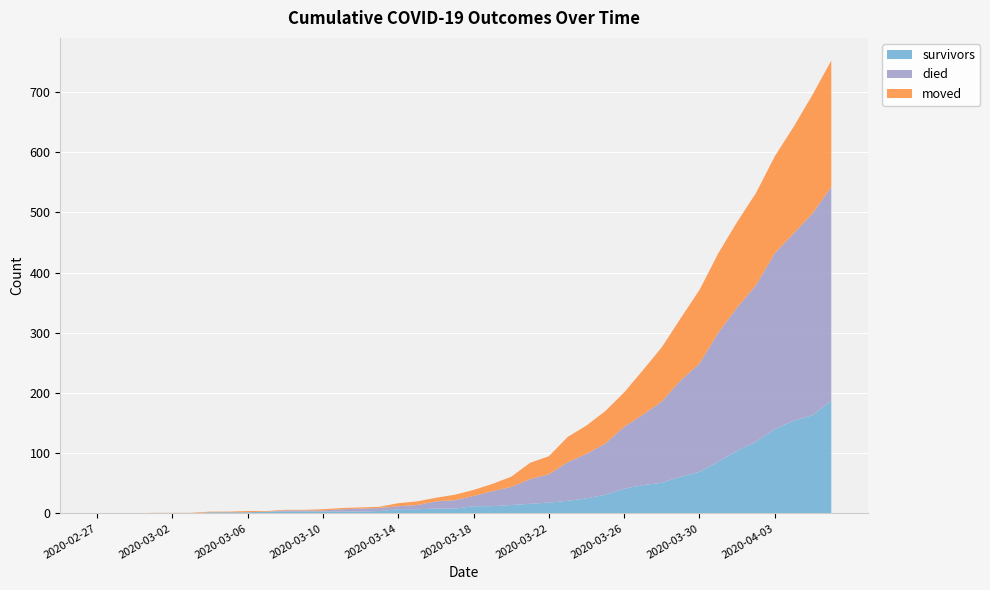

Reading right to left, transcribe all the data shown in this chart.

survivors: 2020-04-06=187	2020-04-05=163	2020-04-04=154	2020-04-03=140	2020-04-02=119	2020-04-01=104	2020-03-31=86	2020-03-30=69	2020-03-29=61	2020-03-28=51	2020-03-27=47	2020-03-26=41	2020-03-25=31	2020-03-24=25	2020-03-23=21	2020-03-22=18	2020-03-21=16	2020-03-20=14	2020-03-19=12	2020-03-18=12	2020-03-17=8	2020-03-16=8	2020-03-15=7	2020-03-14=7	2020-03-13=4	2020-03-12=3	2020-03-11=3	2020-03-10=3	2020-03-09=3	2020-03-08=3	2020-03-07=3	2020-03-06=2	2020-03-05=2	2020-03-04=2	2020-03-03=0	2020-03-02=0	2020-03-01=0	2020-02-29=0	2020-02-28=0	2020-02-27=0
died: 2020-04-06=355	2020-04-05=335	2020-04-04=311	2020-04-03=292	2020-04-02=260	2020-04-01=238	2020-03-31=214	2020-03-30=180	2020-03-29=160	2020-03-28=135	2020-03-27=117	2020-03-26=103	2020-03-25=85	2020-03-24=74	2020-03-23=64	2020-03-22=47	2020-03-21=41	2020-03-20=30	2020-03-19=25	2020-03-18=17	2020-03-17=14	2020-03-16=12	2020-03-15=7	2020-03-14=5	2020-03-13=5	2020-03-12=5	2020-03-11=4	2020-03-10=2	2020-03-09=2	2020-03-08=2	2020-03-07=0	2020-03-06=0	2020-03-05=0	2020-03-04=0	2020-03-03=0	2020-03-02=0	2020-03-01=0	2020-02-29=0	2020-02-28=0	2020-02-27=0
moved: 2020-04-06=210	2020-04-05=197	2020-04-04=177	2020-04-03=161	2020-04-02=153	2020-04-01=142	2020-03-31=132	2020-03-30=122	2020-03-29=103	2020-03-28=90	2020-03-27=74	2020-03-26=57	2020-03-25=54	2020-03-24=47	2020-03-23=42	2020-03-22=30	2020-03-21=27	2020-03-20=17	2020-03-19=12	2020-03-18=10	2020-03-17=9	2020-03-16=6	2020-03-15=6	2020-03-14=5	2020-03-13=2	2020-03-12=2	2020-03-11=2	2020-03-10=2	2020-03-09=1	2020-03-08=1	2020-03-07=1	2020-03-06=2	2020-03-05=1	2020-03-04=1	2020-03-03=1	2020-03-02=1	2020-03-01=1	2020-02-29=0	2020-02-28=0	2020-02-27=0